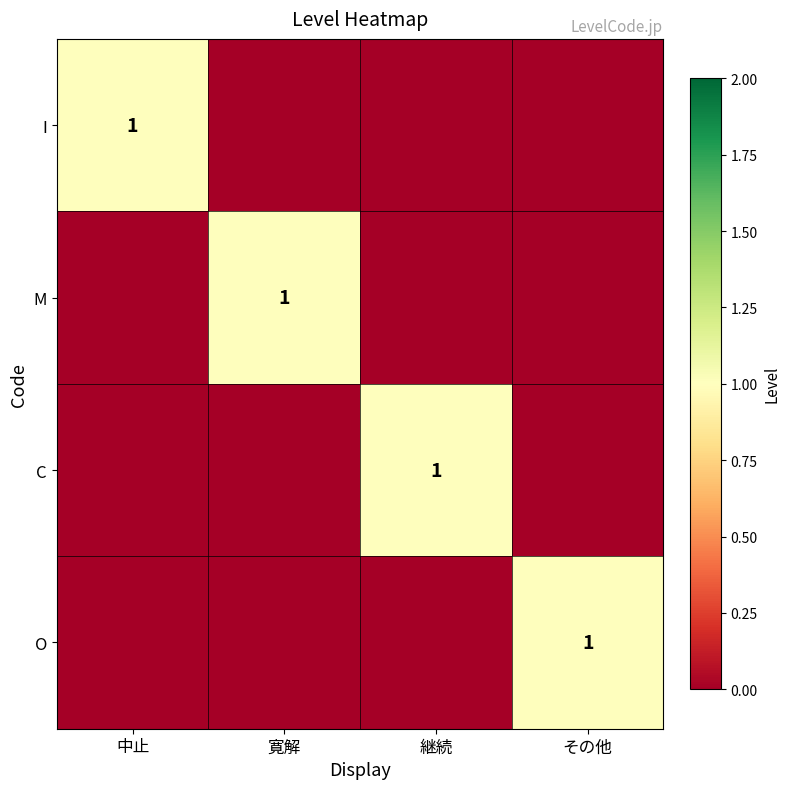

Is it true that M equals 1 at 寛解?

True